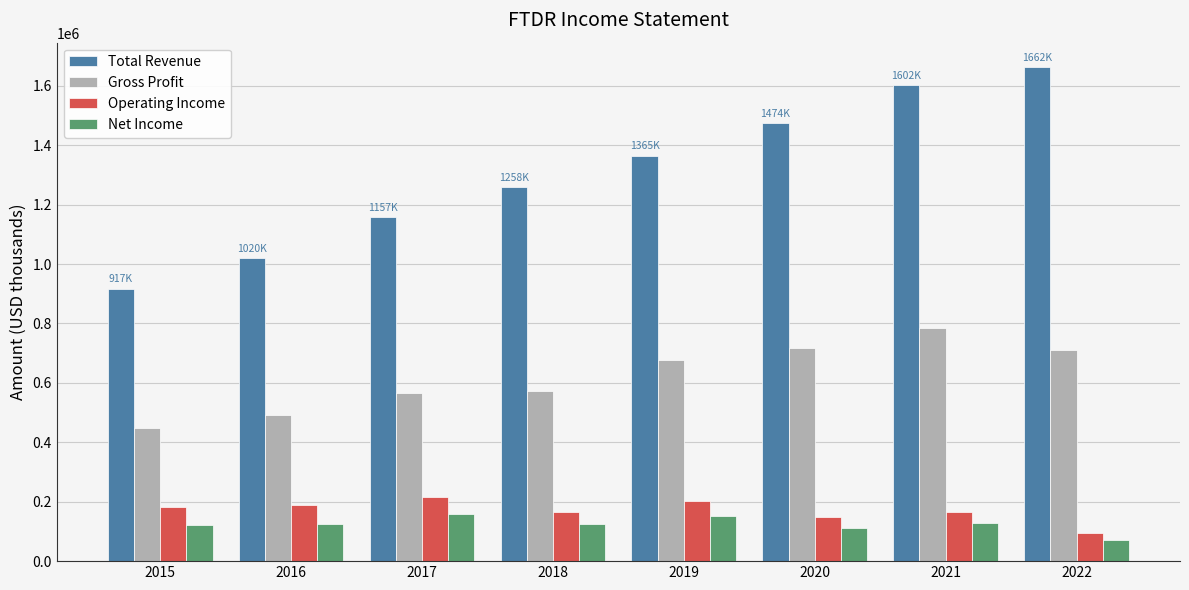

What is the minimum value for Total Revenue?

917000